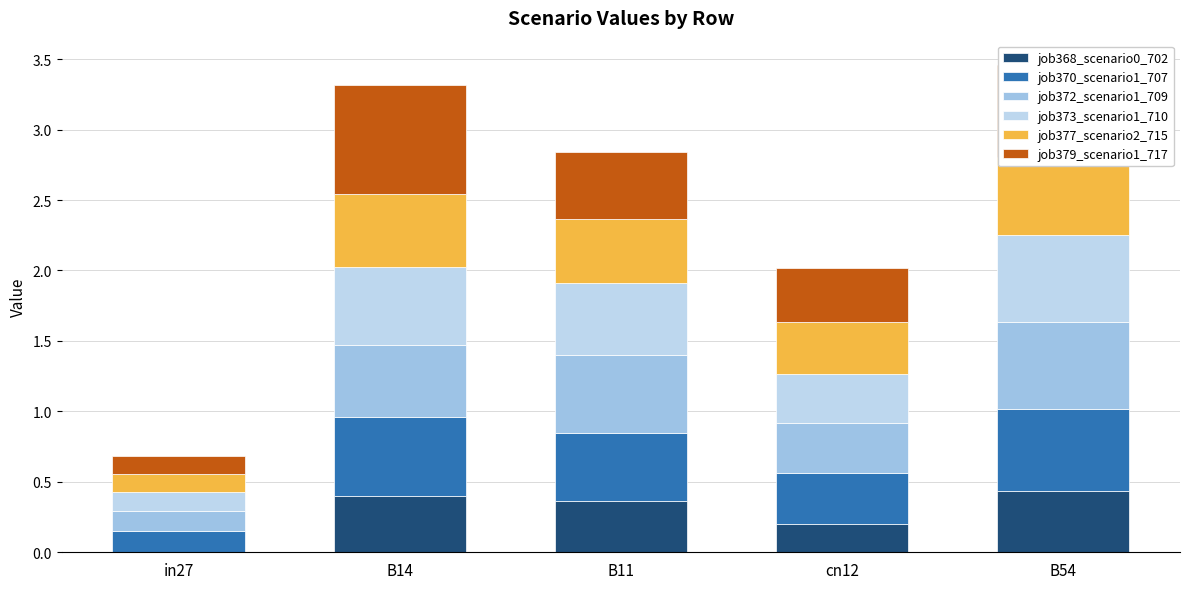

At in27, list the series in order from largest to smallest.

job370_scenario1_707, job372_scenario1_709, job373_scenario1_710, job377_scenario2_715, job379_scenario1_717, job368_scenario0_702